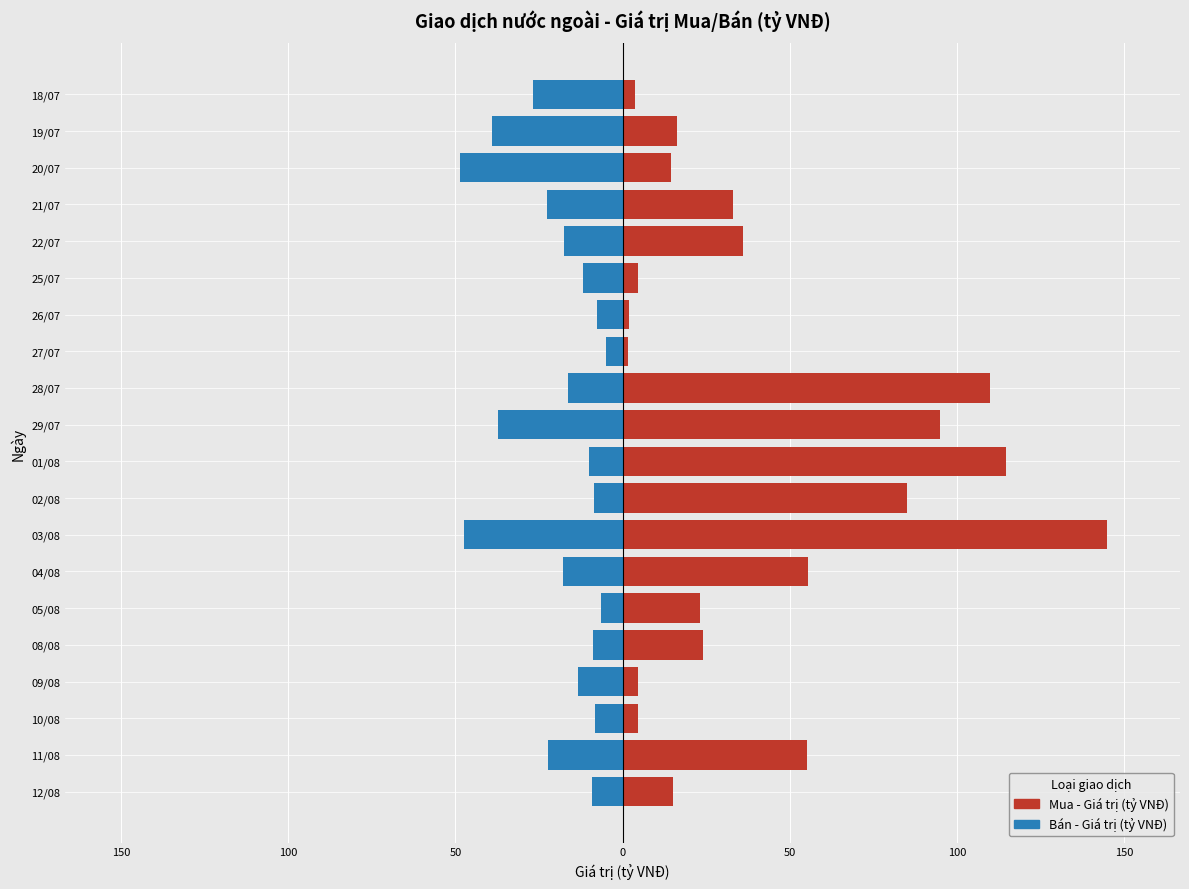

Does the chart contain stacked bars?

No